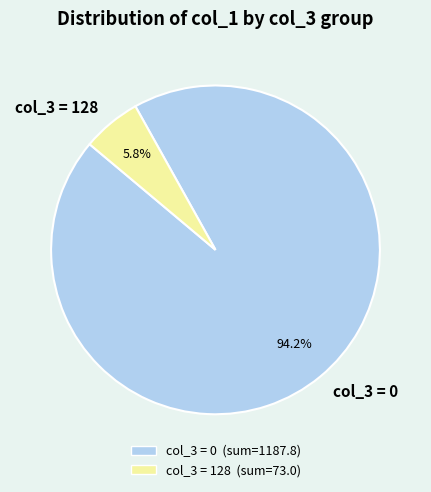

Combined, do col_3 = 128 and col_3 = 0 account for over 50%?

Yes